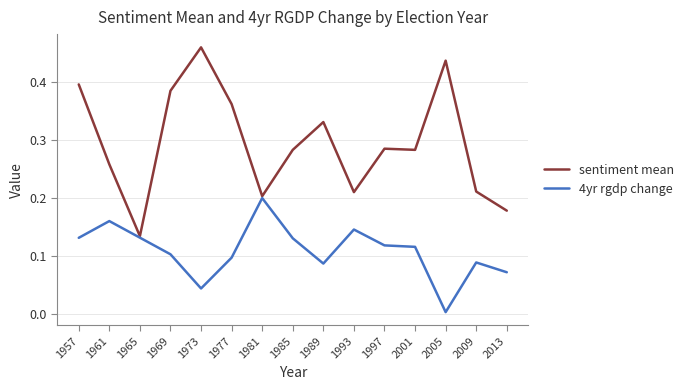

Which series has the largest total across all categories?

sentiment mean